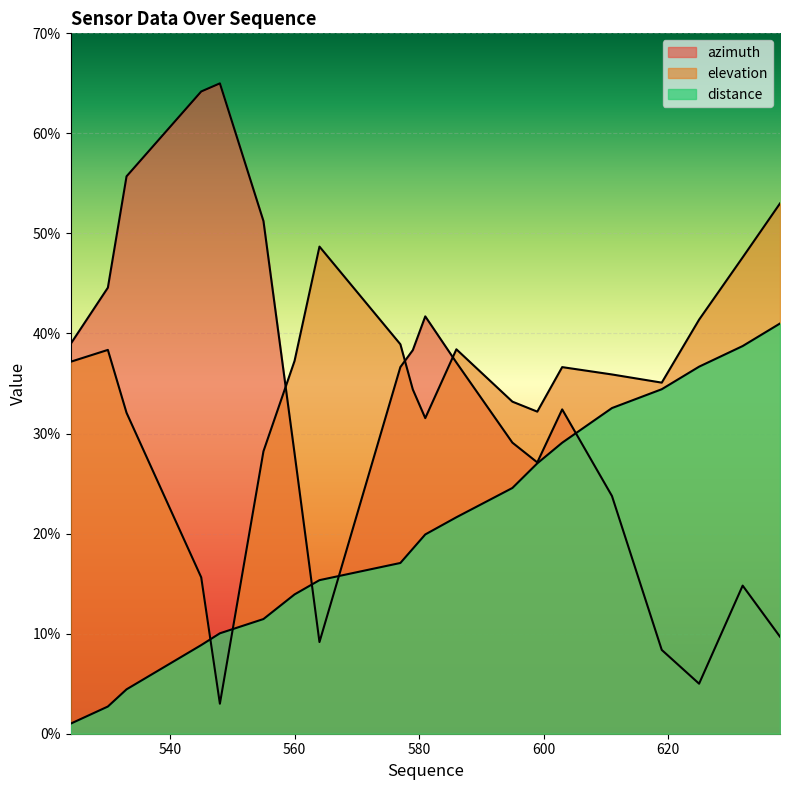

Reading left to right, list all the values displayed in this chart.

azimuth: 38.9	44.6	55.7	64.2	65.0	51.2	28.0	9.2	36.6	38.3	41.7	37.1	29.1	27.1	32.4	23.8	8.4	5.0	14.8	9.7
elevation: 37.2	38.4	32.1	15.6	3.0	28.2	37.3	48.7	38.9	34.4	31.5	38.4	33.2	32.2	36.6	35.9	35.1	41.4	47.6	53.0
distance: 1.0	2.7	4.4	8.9	10.0	11.5	13.9	15.3	17.1	18.5	19.9	21.6	24.6	27.0	29.1	32.5	34.4	36.7	38.7	41.0